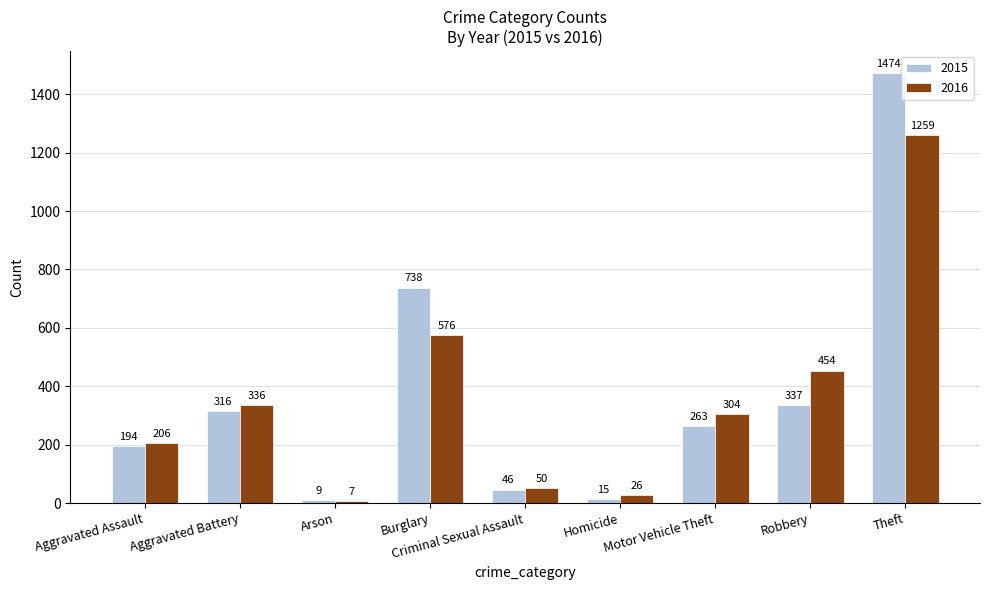

What are all the series names shown in the legend?

2015, 2016